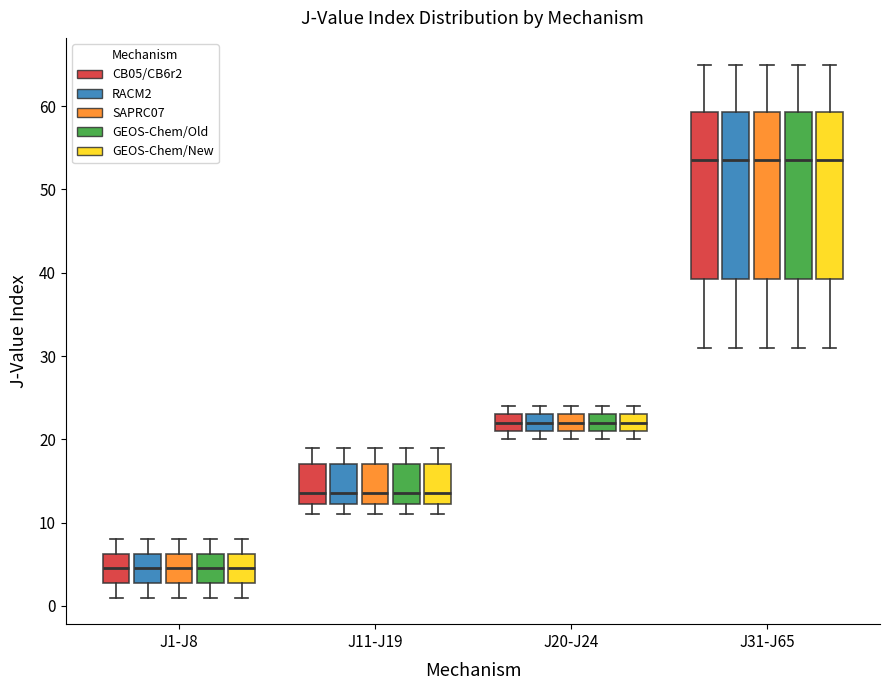

Reading left to right, read every box against the y-axis: the position of its median line, the range the box covers, and the ends of its whiskers. The values are not printed on the chart, so give them approximately, as read against the axis.

J1-J8 (CB05/CB6r2): median 5, box 3 to 6, whiskers 1 to 8
J1-J8 (RACM2): median 5, box 3 to 6, whiskers 1 to 8
J1-J8 (SAPRC07): median 5, box 3 to 6, whiskers 1 to 8
J1-J8 (GEOS-Chem/Old): median 5, box 3 to 6, whiskers 1 to 8
J1-J8 (GEOS-Chem/New): median 5, box 3 to 6, whiskers 1 to 8
J11-J19 (CB05/CB6r2): median 14, box 12 to 17, whiskers 11 to 19
J11-J19 (RACM2): median 14, box 12 to 17, whiskers 11 to 19
J11-J19 (SAPRC07): median 14, box 12 to 17, whiskers 11 to 19
J11-J19 (GEOS-Chem/Old): median 14, box 12 to 17, whiskers 11 to 19
J11-J19 (GEOS-Chem/New): median 14, box 12 to 17, whiskers 11 to 19
J20-J24 (CB05/CB6r2): median 22, box 21 to 23, whiskers 20 to 24
J20-J24 (RACM2): median 22, box 21 to 23, whiskers 20 to 24
J20-J24 (SAPRC07): median 22, box 21 to 23, whiskers 20 to 24
J20-J24 (GEOS-Chem/Old): median 22, box 21 to 23, whiskers 20 to 24
J20-J24 (GEOS-Chem/New): median 22, box 21 to 23, whiskers 20 to 24
J31-J65 (CB05/CB6r2): median 54, box 39 to 59, whiskers 31 to 65
J31-J65 (RACM2): median 54, box 39 to 59, whiskers 31 to 65
J31-J65 (SAPRC07): median 54, box 39 to 59, whiskers 31 to 65
J31-J65 (GEOS-Chem/Old): median 54, box 39 to 59, whiskers 31 to 65
J31-J65 (GEOS-Chem/New): median 54, box 39 to 59, whiskers 31 to 65